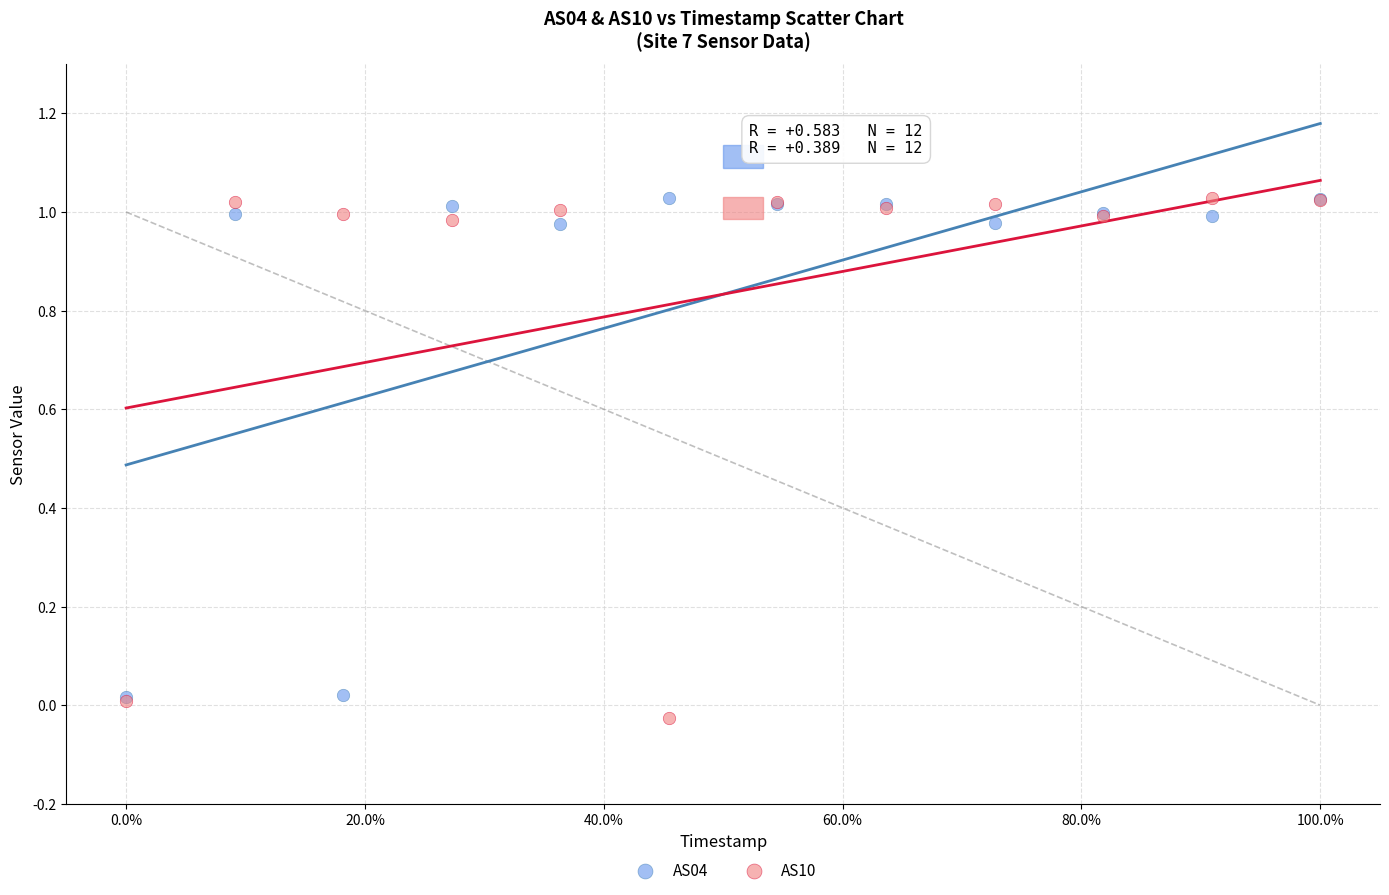

What are all the series names shown in the legend?

AS04, AS10